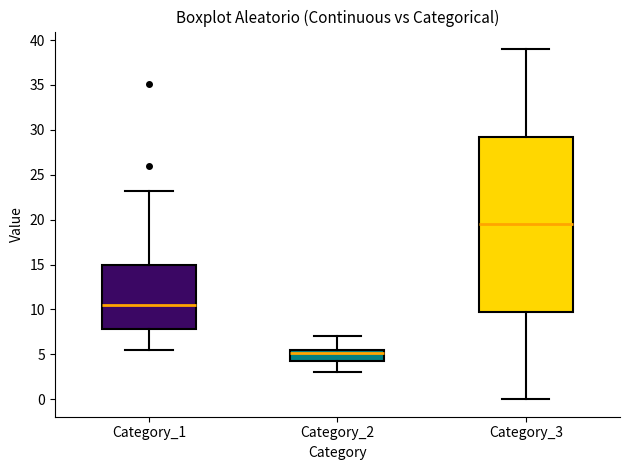

Comparing the boxes themselves (not the whiskers), which one is the tallest?

Category_3